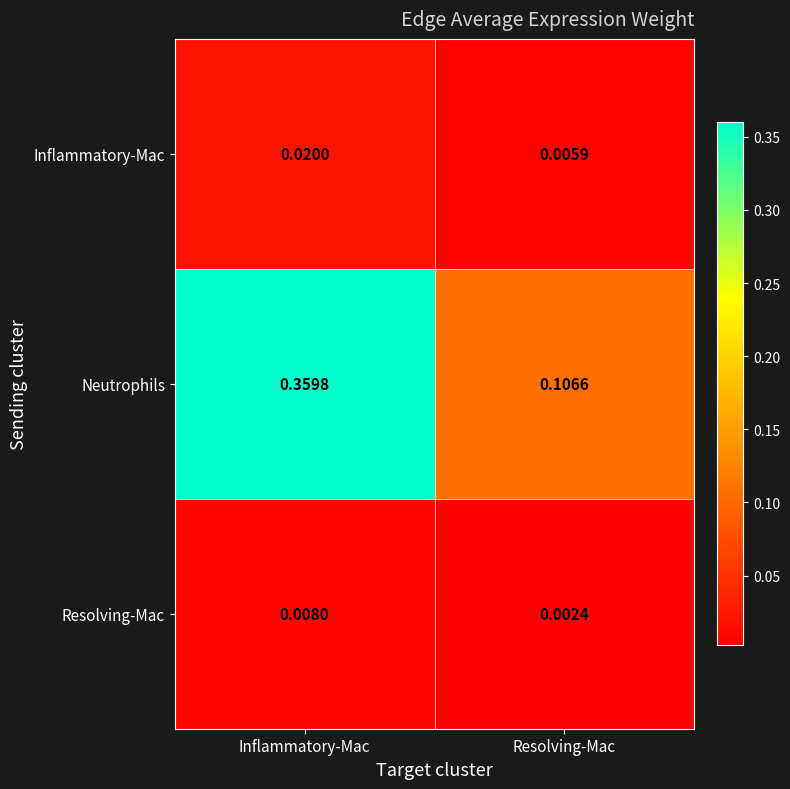

At which category is the sum across all series the highest?

Inflammatory-Mac